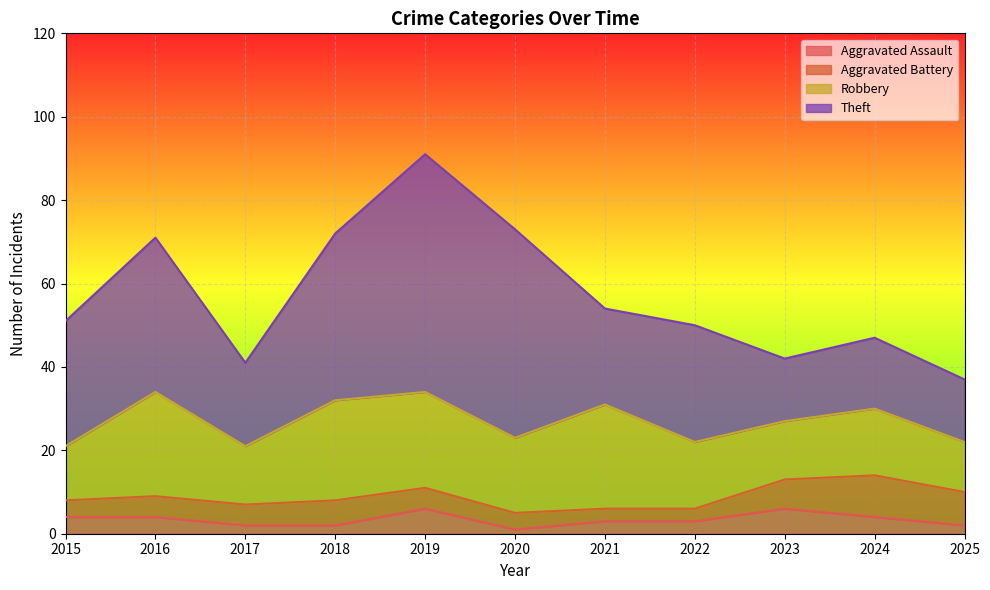

What are all the series names shown in the legend?

Aggravated Assault, Aggravated Battery, Robbery, Theft